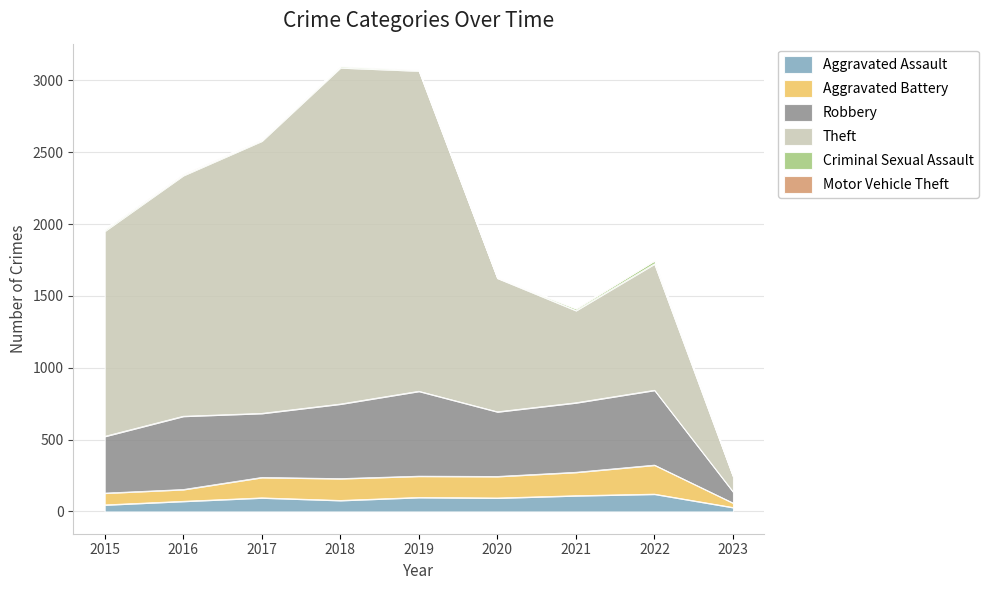

True or false: Robbery has more than 2 interior local peaks.

True